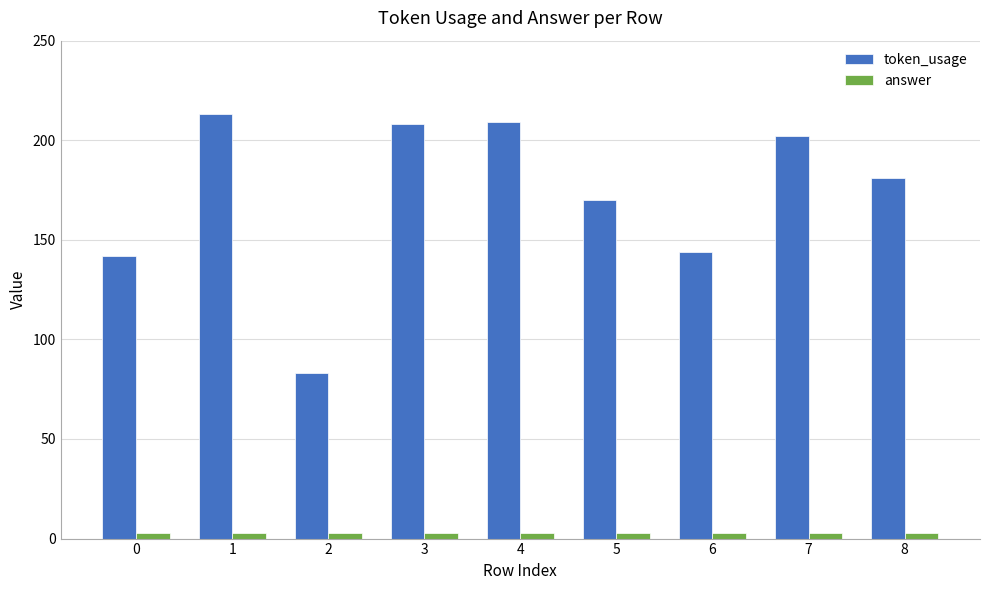

Which series changed the most between 2 and 8?

token_usage